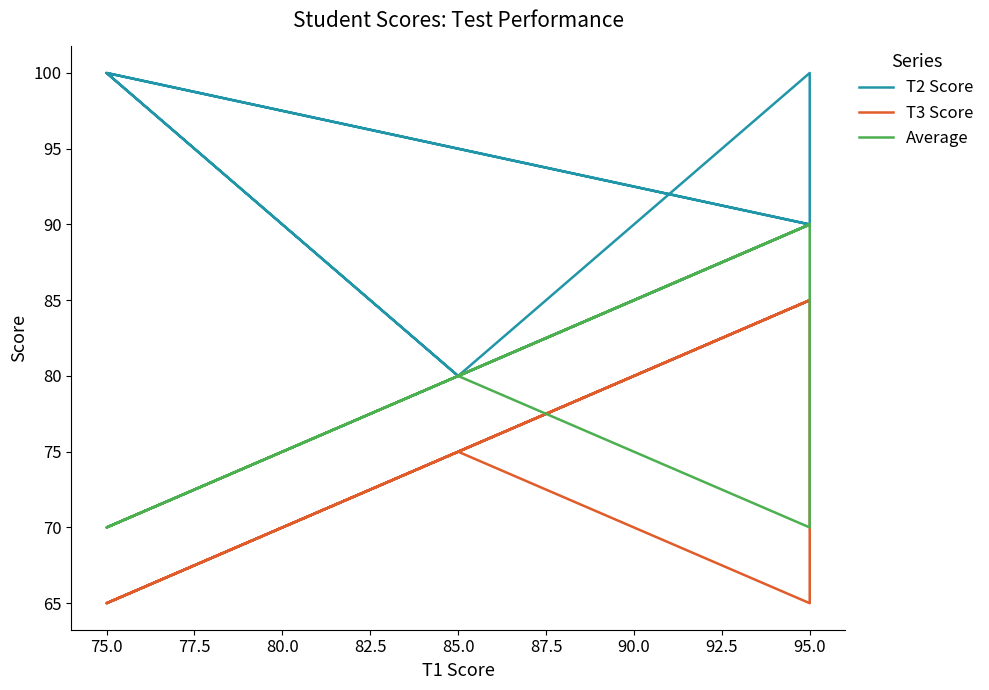

Is the value of Average at 95.0 greater than the value of T2 Score at 95.0?

No